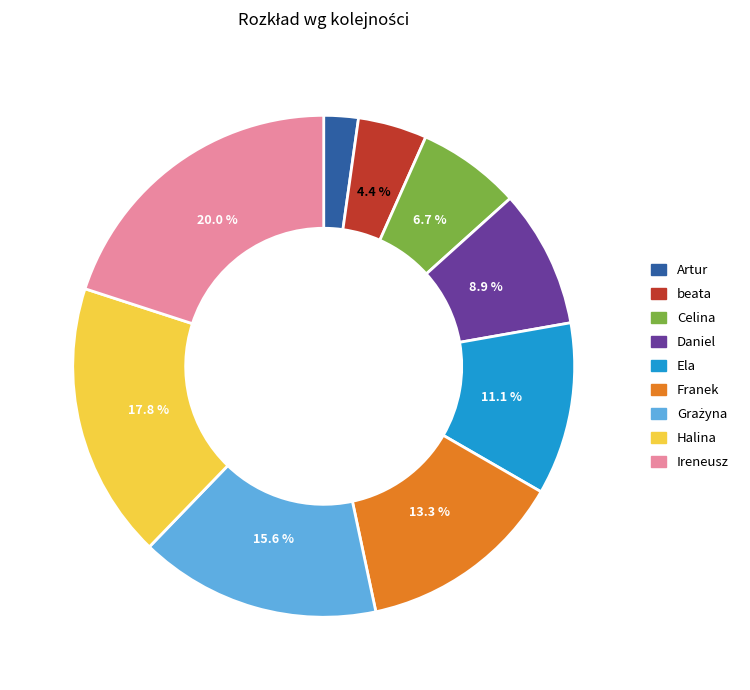

Which category has the biggest portion of the pie?

Ireneusz